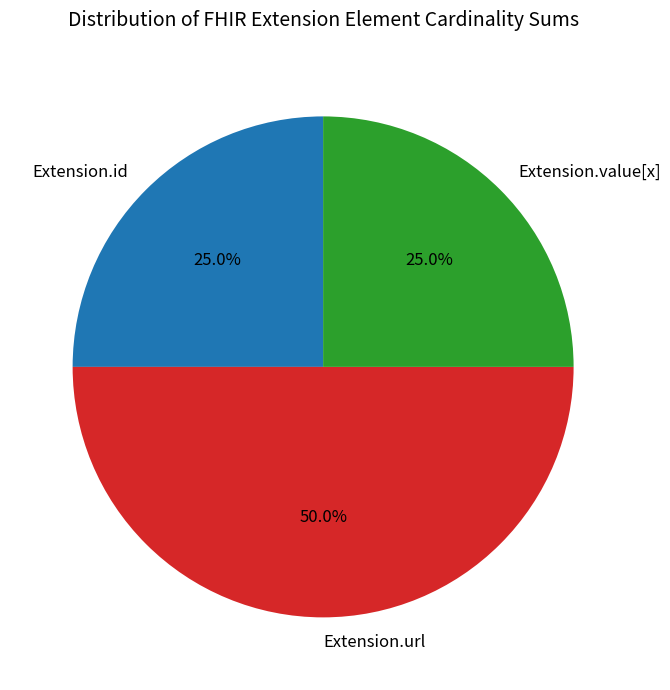

What is the total percentage of Extension.id and Extension.url?

75.0%